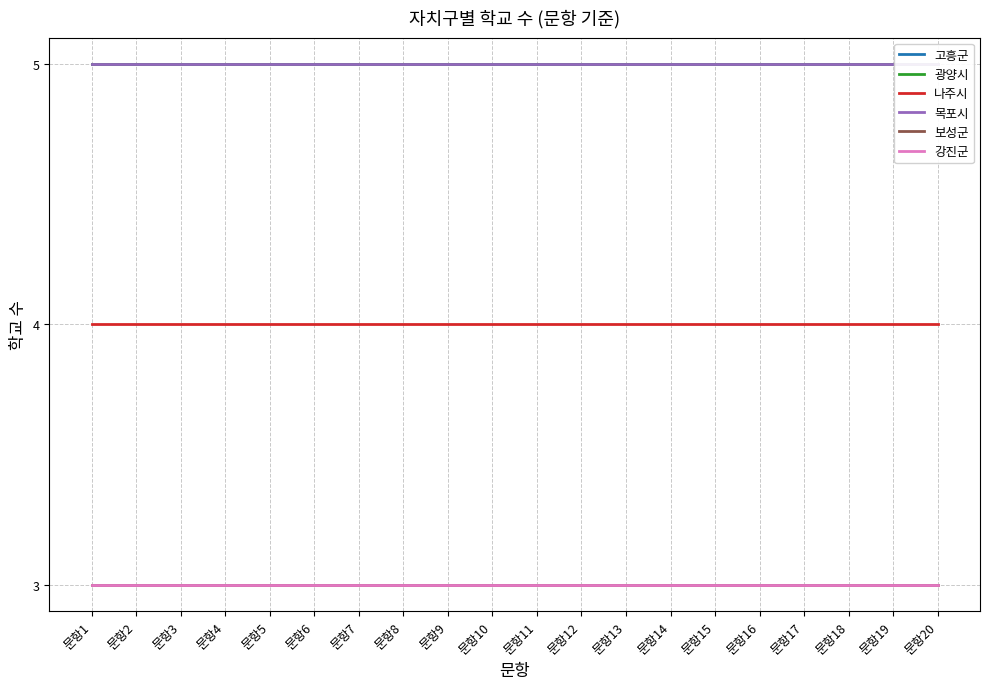

Which series has the widest spread of values?

고흥군